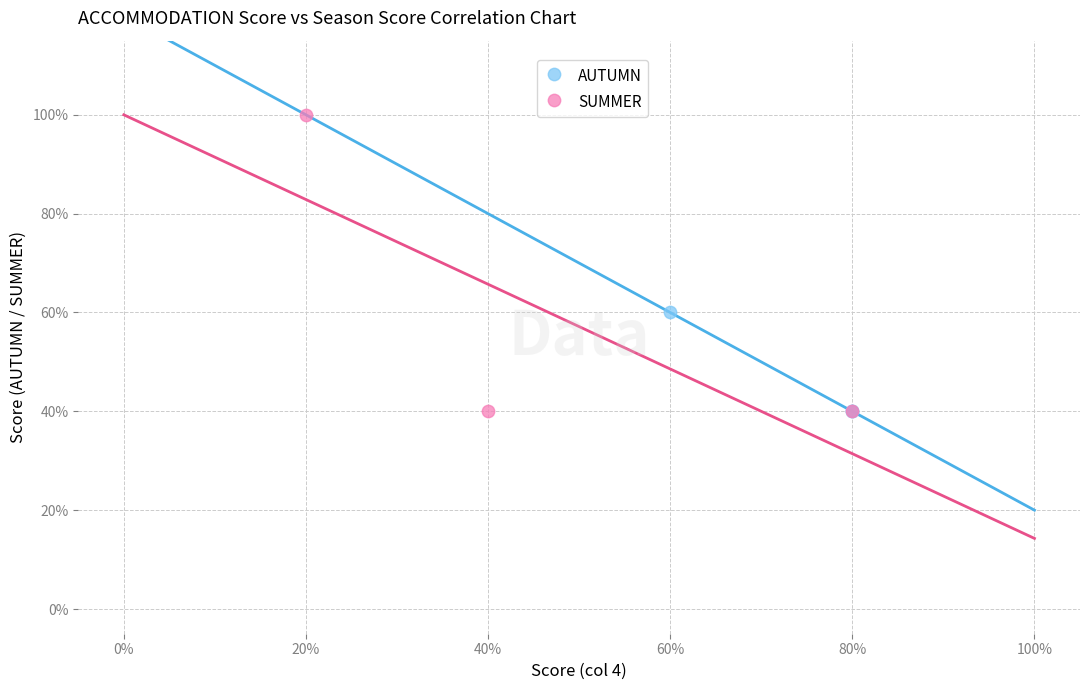

Which series reaches the maximum Y coordinate?

SUMMER